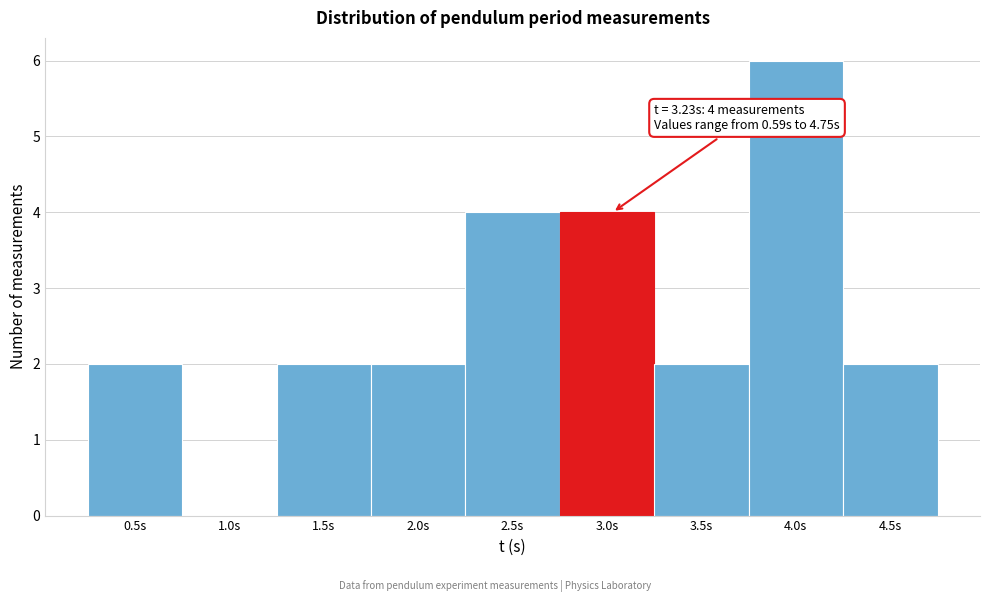

Reading left to right, extract all data points from this chart.

0.5s=2	1.0s=0	1.5s=2	2.0s=2	2.5s=4	3.0s=4	3.5s=2	4.0s=6	4.5s=2